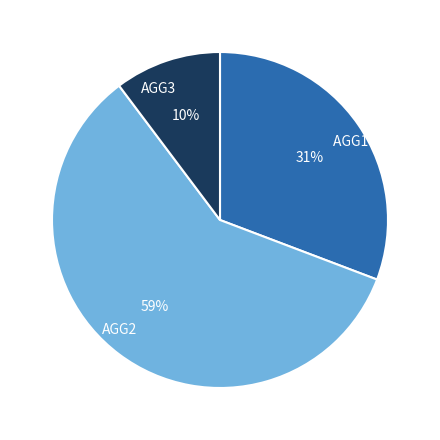

Is it true that AGG1 VAS is 31% of the pie?

True